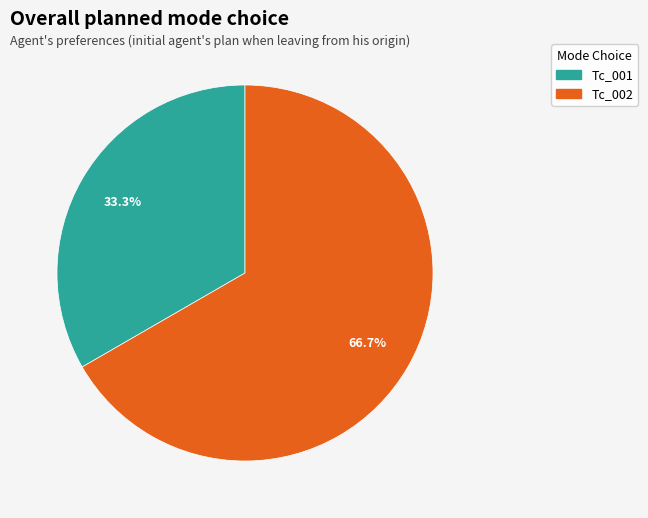

What percentage is NOT represented by Tc_001?

66.7%